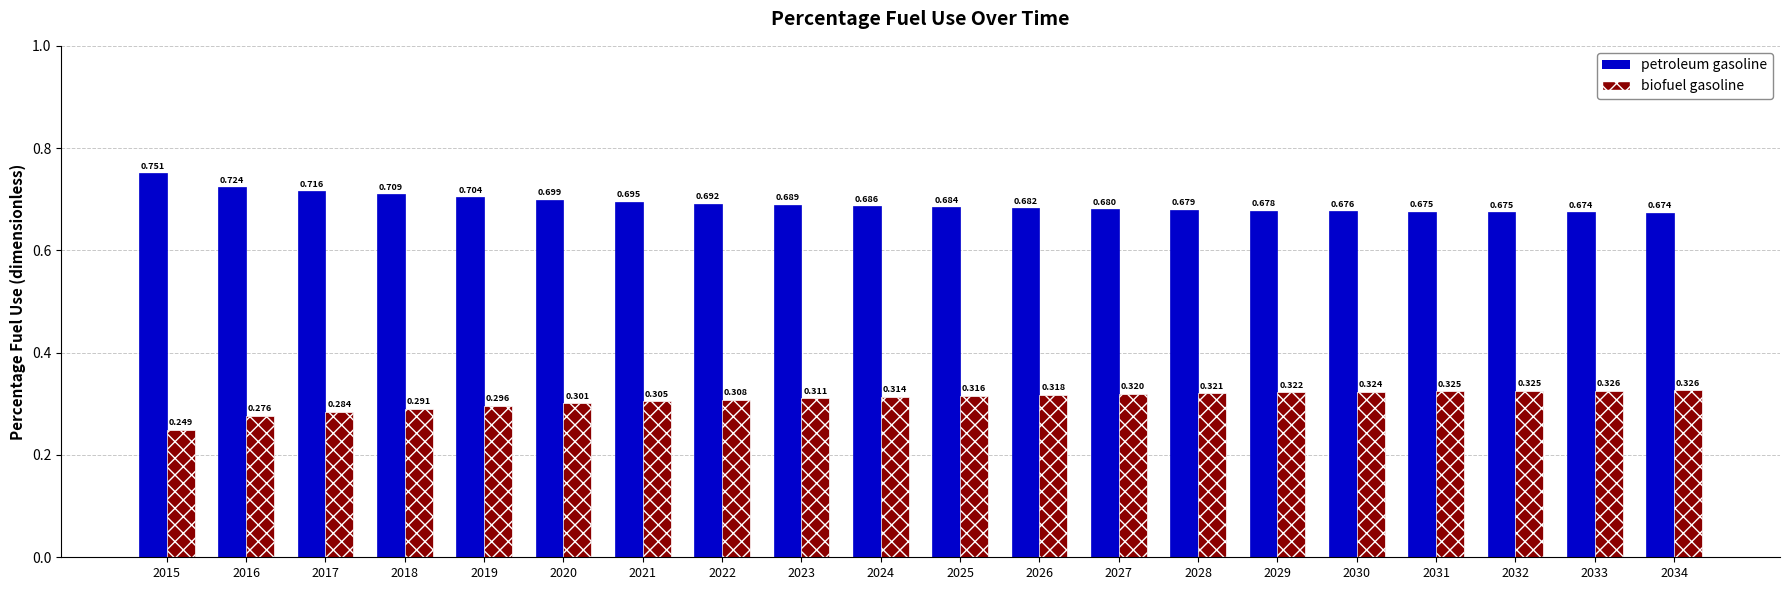

What are all the series names shown in the legend?

petroleum gasoline, biofuel gasoline